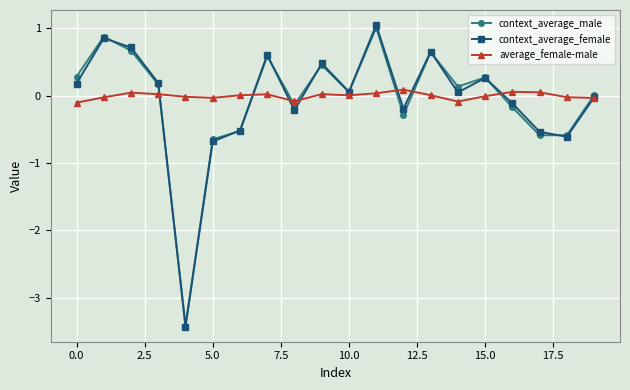

True or false: context_average_female has more than 2 interior local peaks.

True